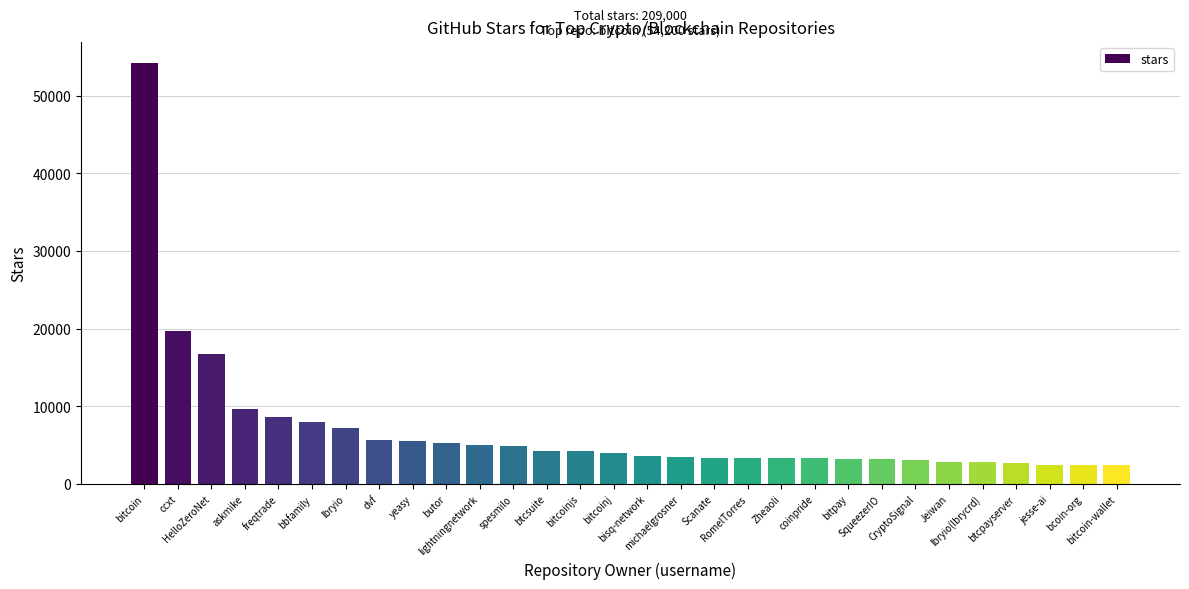

What is the difference between the maximum and minimum values?

51800